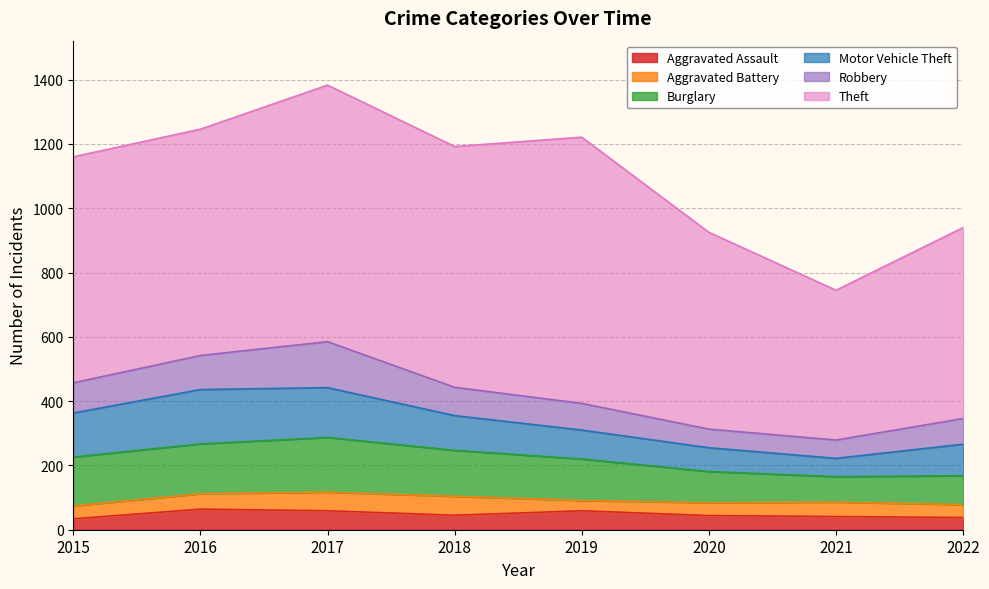

How many lines are shown in the chart?

6